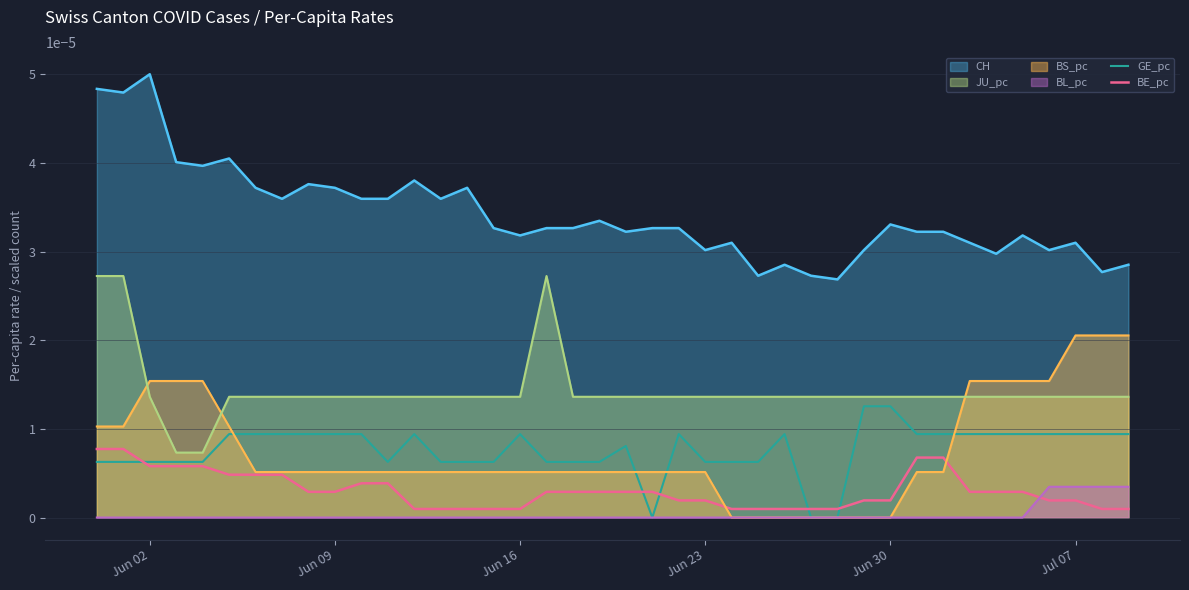

List the series in order of their peak value, lowest first.

BL_pc, BE_pc, GE_pc, BS_pc, JU_pc, CH